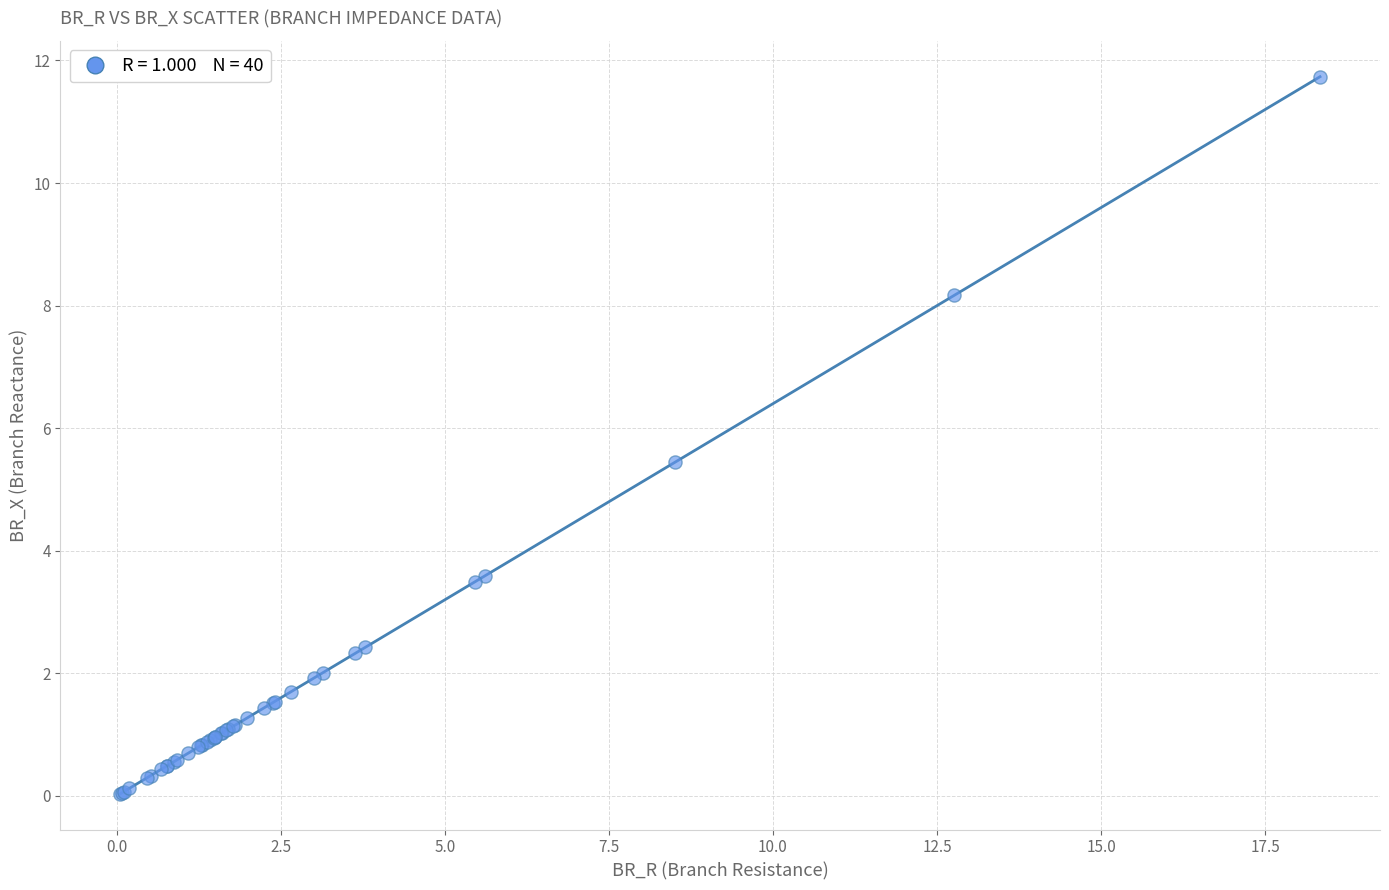

What Y value in the scatter plot is closest to 5?

5.4